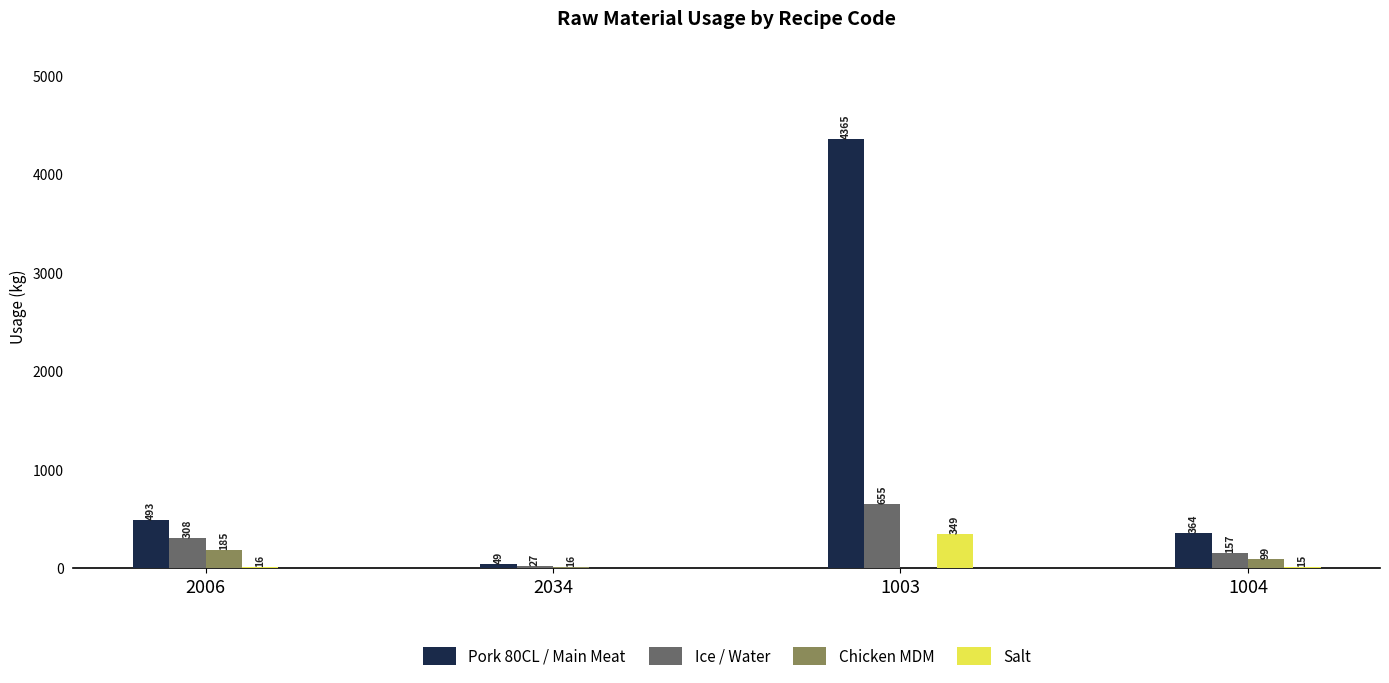

At which label does Salt first exceed 16?

2006